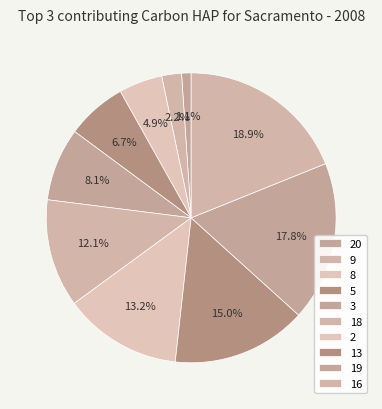

Which has a higher value, 18 or 3?

18